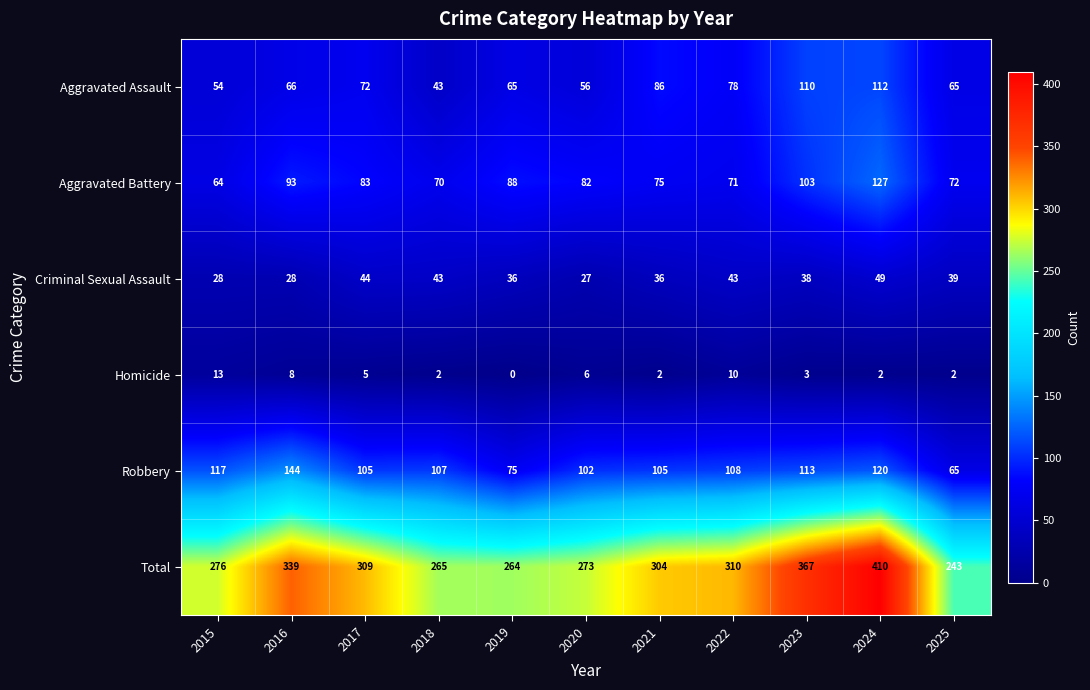

Between 2019 and 2025, which series saw the biggest shift?

Total